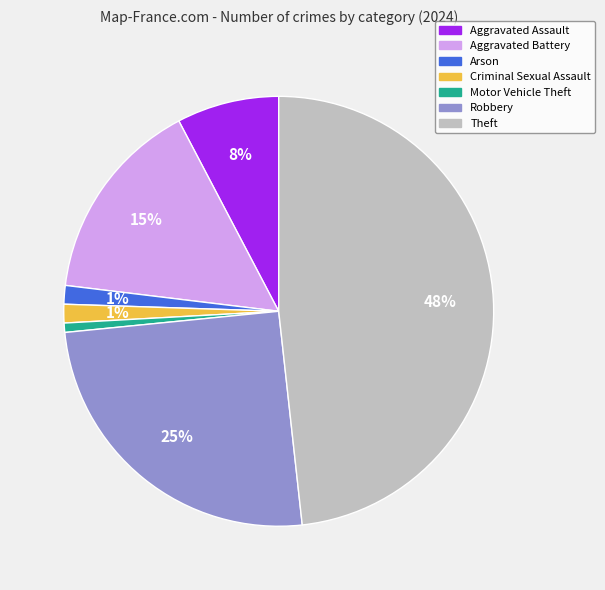

To the nearest percent, what is the average slice percentage?

14%